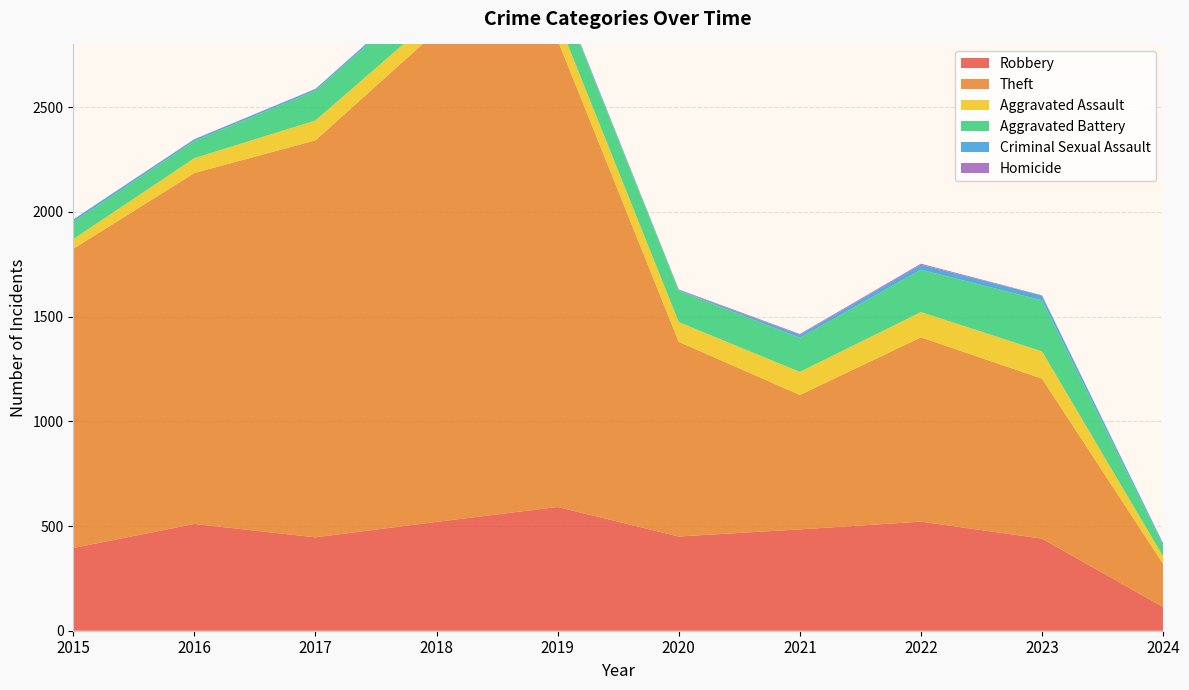

Reading right to left, list all the values displayed in this chart.

Robbery: 2024=113	2023=440	2022=521	2021=484	2020=450	2019=591	2018=520	2017=446	2016=510	2015=395
Theft: 2024=206	2023=764	2022=880	2021=642	2020=930	2019=2230	2018=2342	2017=1896	2016=1676	2015=1429
Aggravated Assault: 2024=36	2023=130	2022=121	2021=110	2020=94	2019=98	2018=77	2017=95	2016=71	2015=46
Aggravated Battery: 2024=51	2023=244	2022=202	2021=163	2020=150	2019=148	2018=152	2017=142	2016=82	2015=82
Criminal Sexual Assault: 2024=9	2023=22	2022=24	2021=14	2020=3	2019=8	2018=11	2017=8	2016=8	2015=12
Homicide: 2024=2	2023=2	2022=5	2021=4	2020=3	2019=2	2018=1	2017=1	2016=1	2015=0